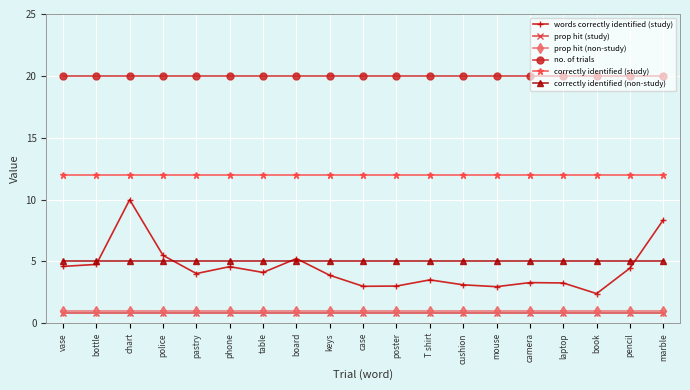

What is the total value across all series at bottle?

43.6